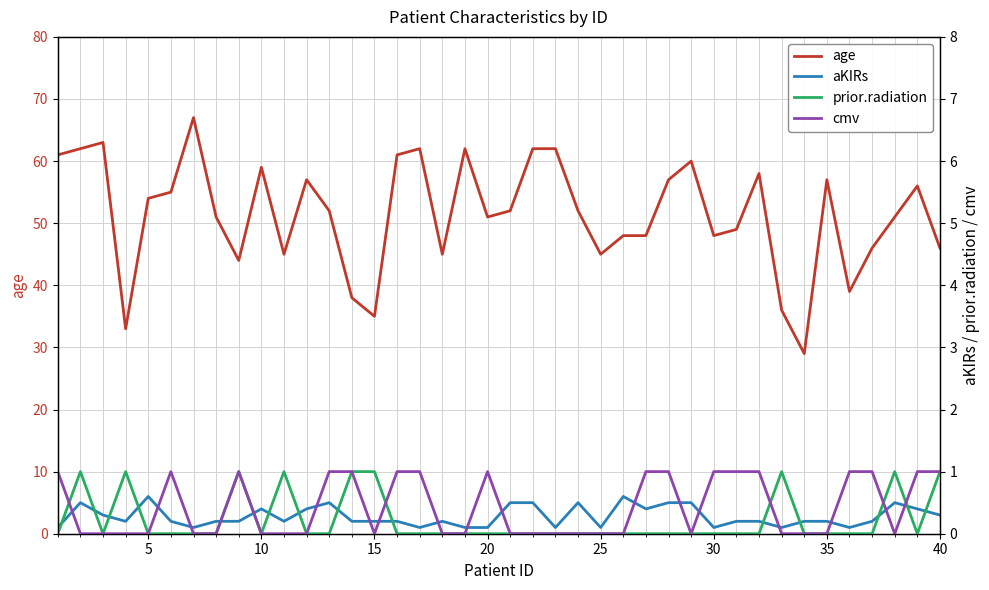

The value of prior.radiation at 25 is 1. True or false?

False